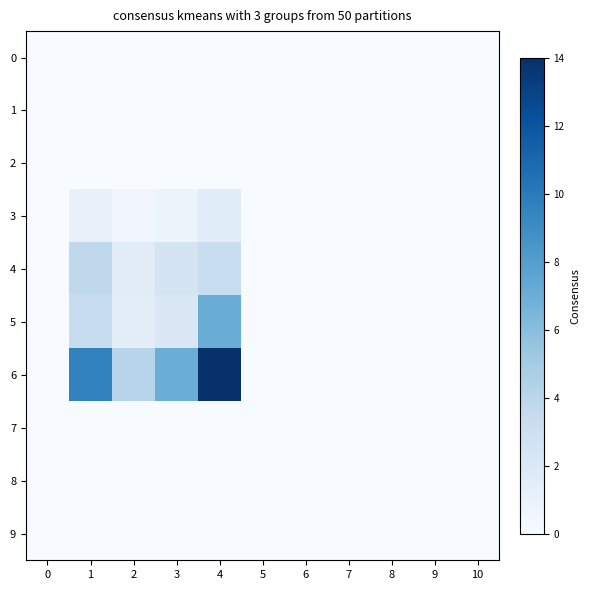

Reading left to right, what are all the values shown in this chart?

0: 0=0.0	1=0.0	2=0.0	3=0.0	4=0.0	5=0.0	6=0.0	7=0.0	8=0.0	9=0.0	10=0.0
1: 0=0.0	1=0.0	2=0.0	3=0.0	4=0.0	5=0.0	6=0.0	7=0.0	8=0.0	9=0.0	10=0.0
2: 0=0.0	1=0.0	2=0.0	3=0.0	4=0.0	5=0.0	6=0.0	7=0.0	8=0.0	9=0.0	10=0.0
3: 0=0.0	1=1.0	2=0.5	3=0.9	4=1.6	5=0.0	6=0.0	7=0.0	8=0.0	9=0.0	10=0.0
4: 0=0.0	1=3.8	2=1.6	3=2.5	4=3.2	5=0.0	6=0.0	7=0.0	8=0.0	9=0.0	10=0.0
5: 0=0.0	1=3.3	2=1.4	3=2.0	4=7.1	5=0.0	6=0.0	7=0.0	8=0.0	9=0.0	10=0.0
6: 0=0.0	1=9.5	2=4.1	3=7.0	4=14.0	5=0.0	6=0.0	7=0.0	8=0.0	9=0.0	10=0.0
7: 0=0.0	1=0.0	2=0.0	3=0.0	4=0.0	5=0.0	6=0.0	7=0.0	8=0.0	9=0.0	10=0.0
8: 0=0.0	1=0.0	2=0.0	3=0.0	4=0.0	5=0.0	6=0.0	7=0.0	8=0.0	9=0.0	10=0.0
9: 0=0.0	1=0.0	2=0.0	3=0.0	4=0.0	5=0.0	6=0.0	7=0.0	8=0.0	9=0.0	10=0.0